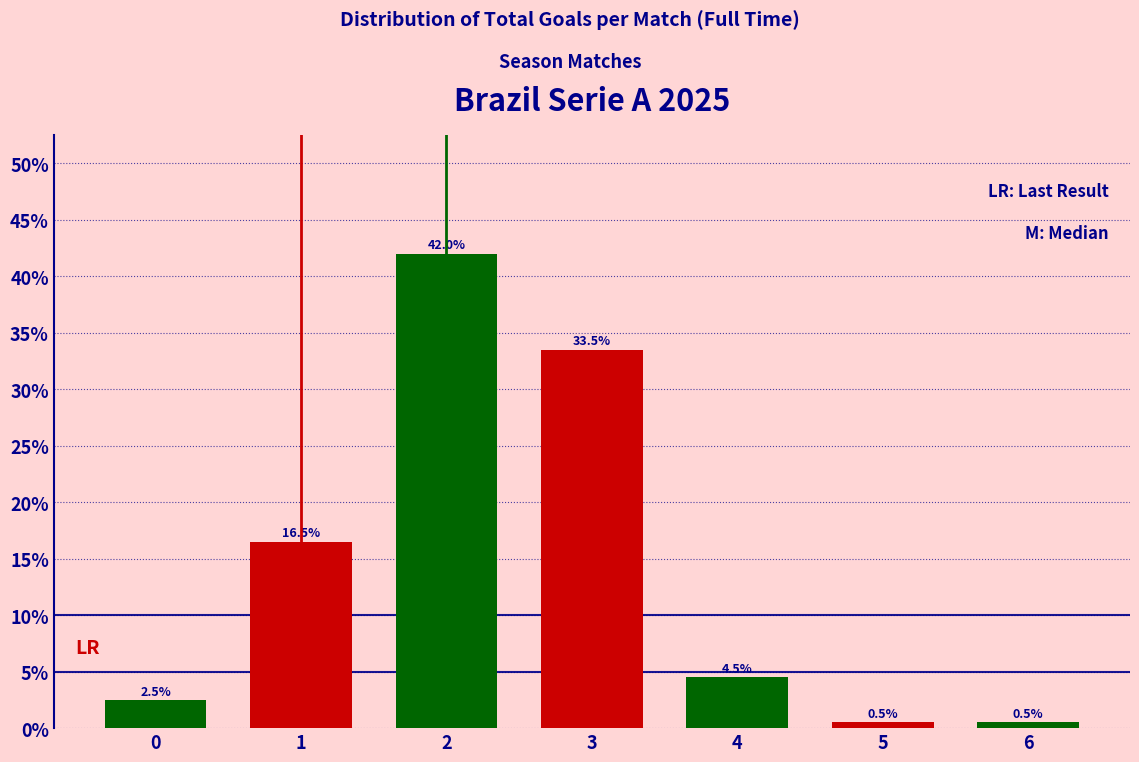

Reading right to left, what are all the values shown in this chart?

0.5	0.5	4.5	33.5	42.0	16.5	2.5